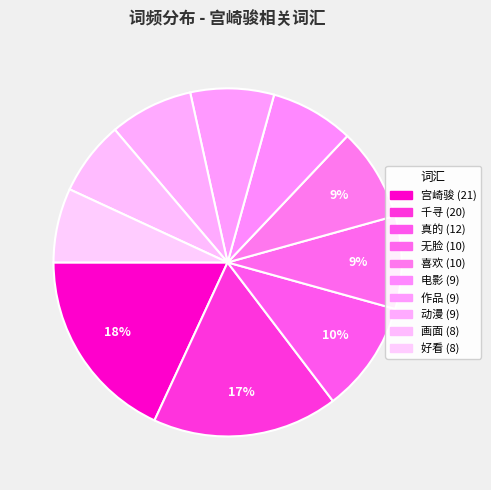

Approximately how many times larger is the value at 好看 compared to 作品?

0.9